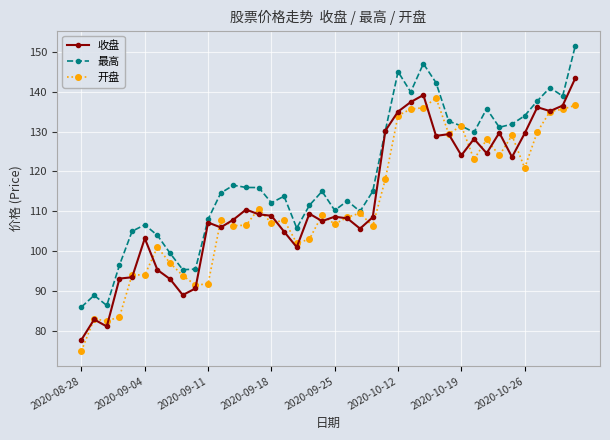

Which series has the largest total across all categories?

最高